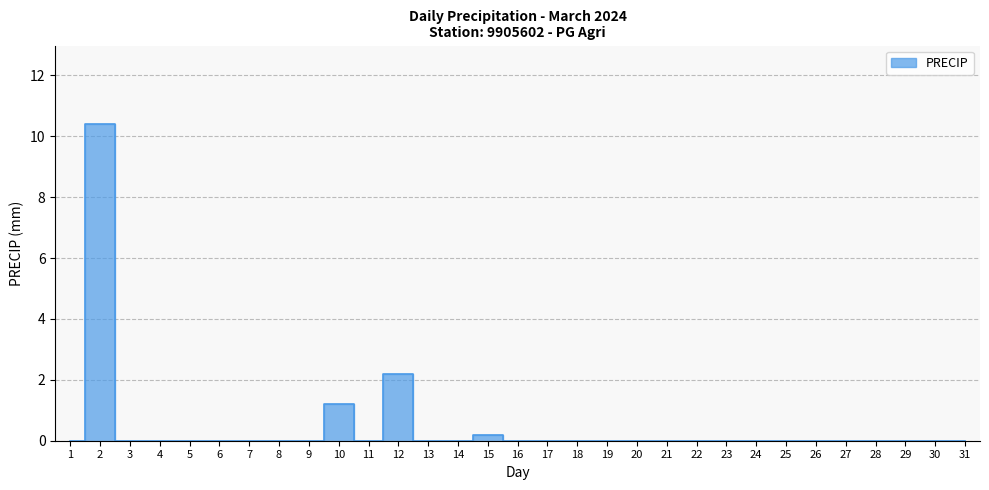

Which label corresponds to the largest value in the chart?

2